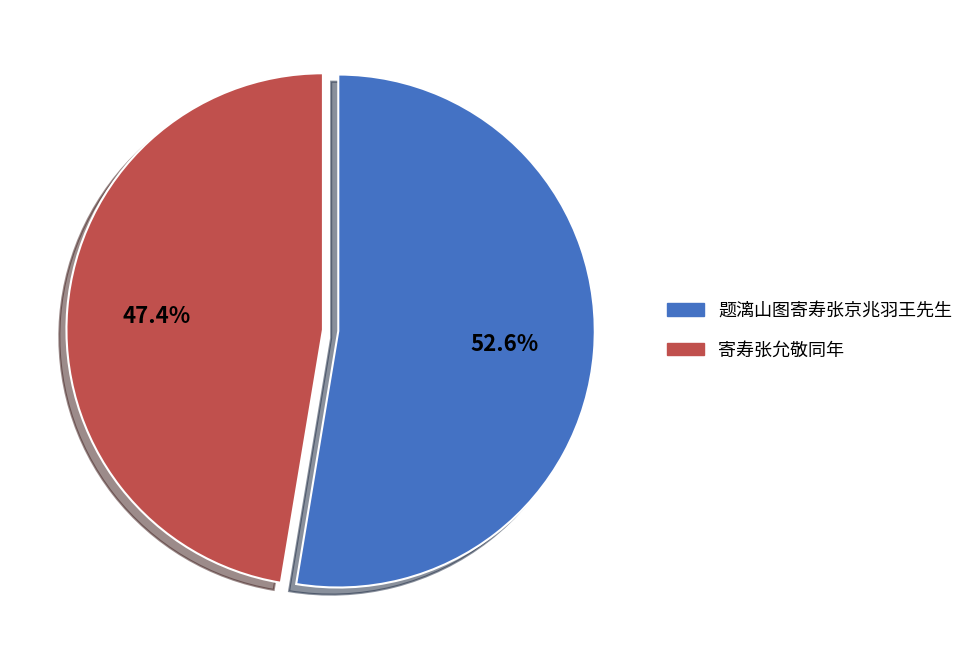

How much of the chart is everything except 题漓山图寄寿张京兆羽王先生?

47.4%